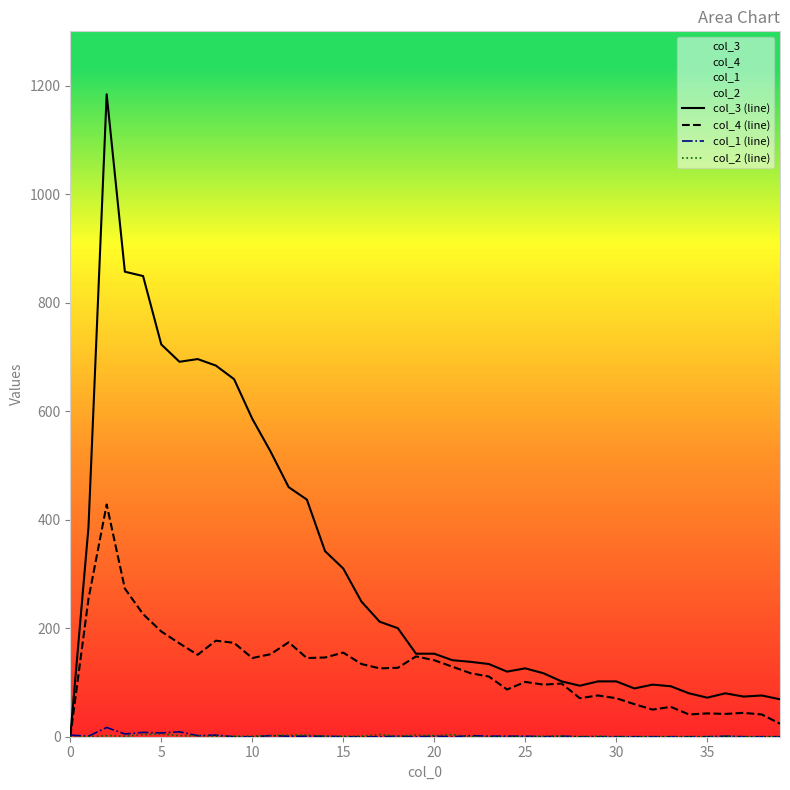

Which series changed the most between 34 and 35?

col_3 (line)